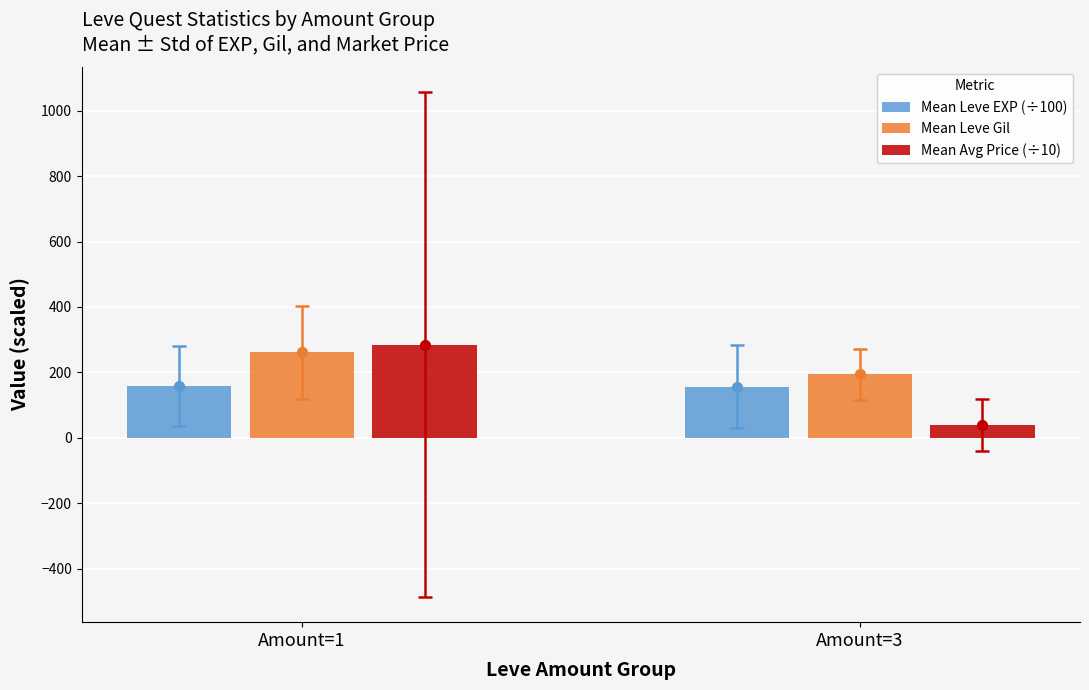

Is the value of Mean Avg Price (÷10) at Amount=3 greater than the value of Mean Leve EXP (÷100) at Amount=3?

No